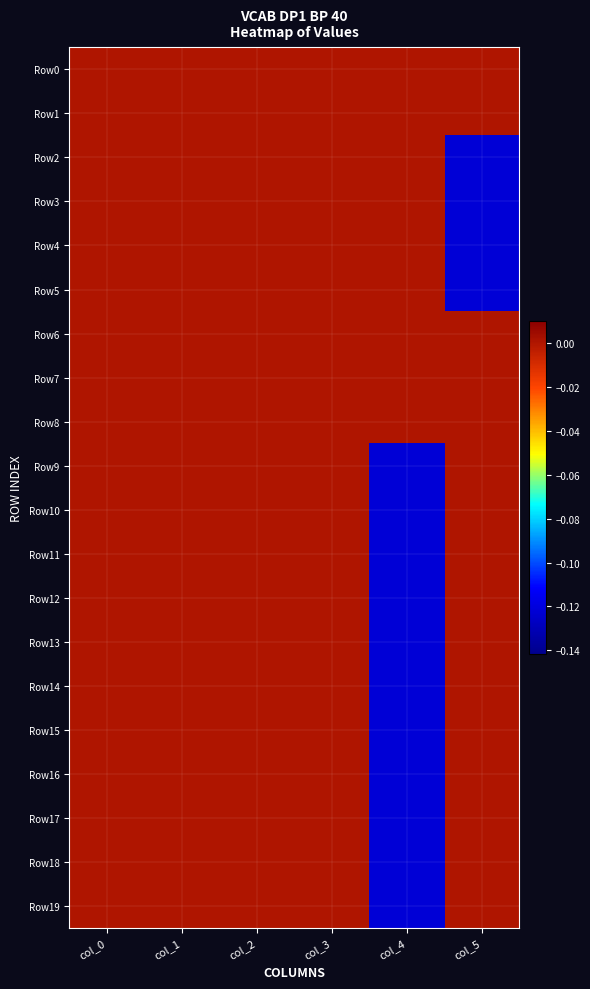

At col_0, list the series in order from largest to smallest.

Row0, Row1, Row2, Row3, Row4, Row5, Row6, Row7, Row8, Row9, Row10, Row11, Row12, Row13, Row14, Row15, Row16, Row17, Row18, Row19